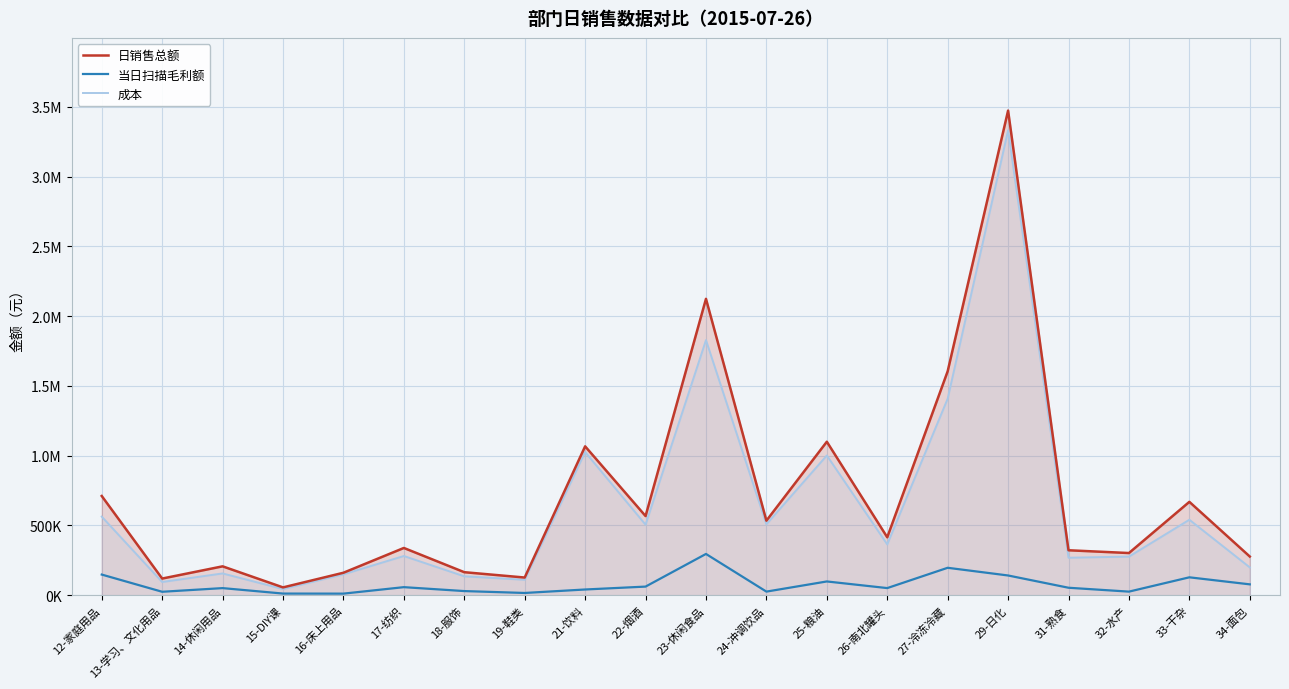

How many series are shown in this chart?

3